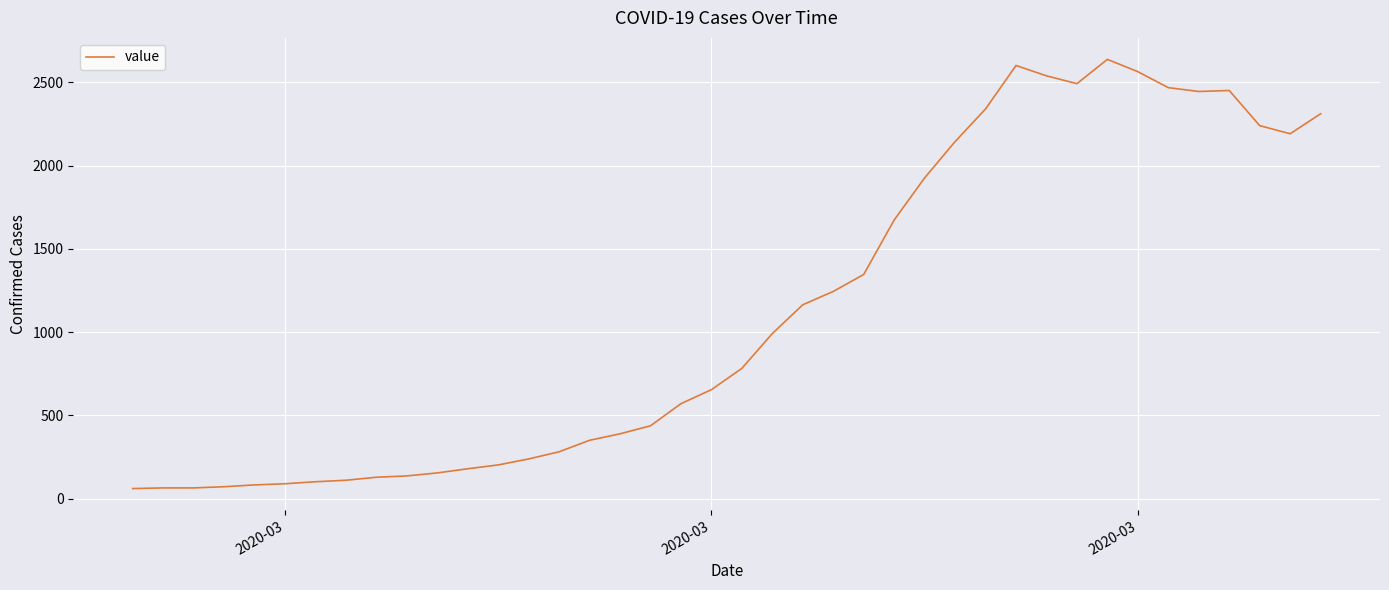

What is the smallest value displayed?

61